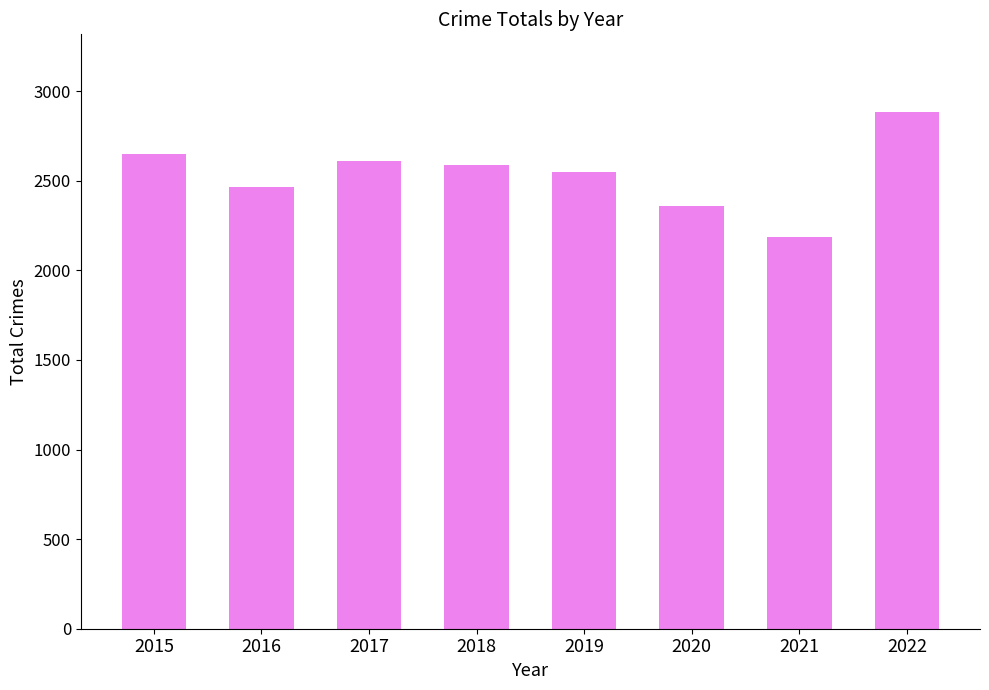

What is the sum of the values at 2021 and 2016?

4650